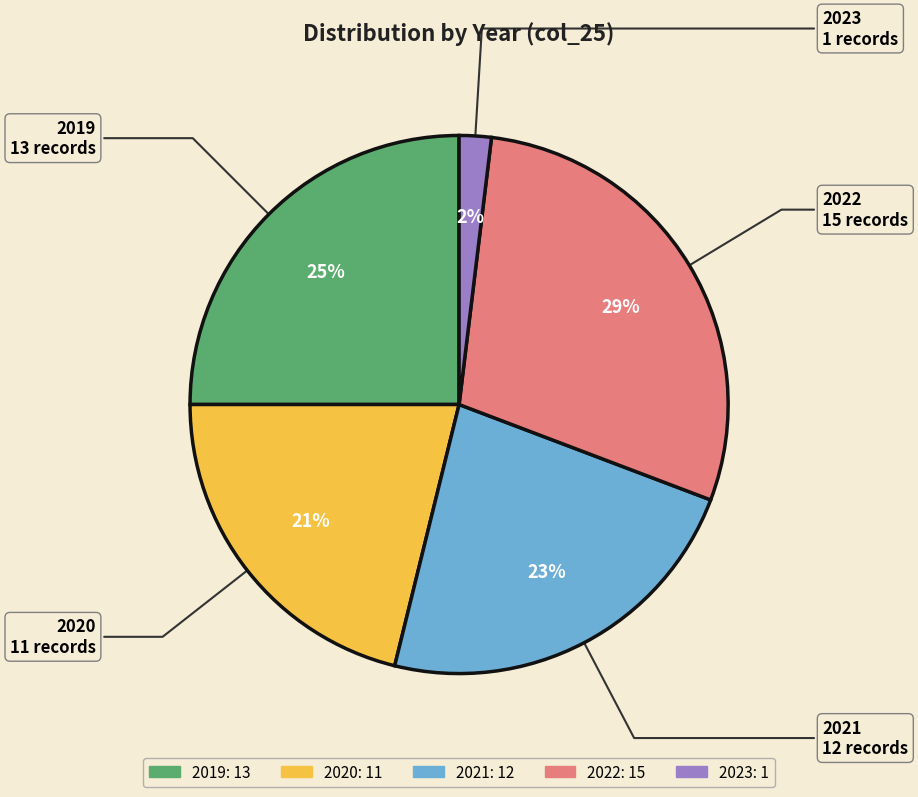

Does 2023 account for over 50% of the chart?

No